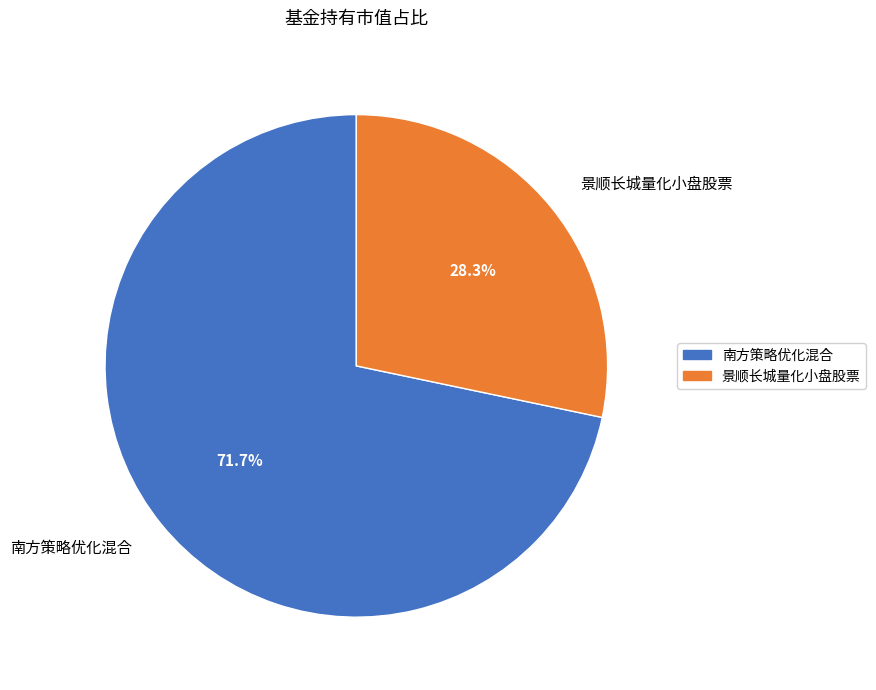

Rank the categories by value from highest to lowest.

南方策略优化混合, 景顺长城量化小盘股票